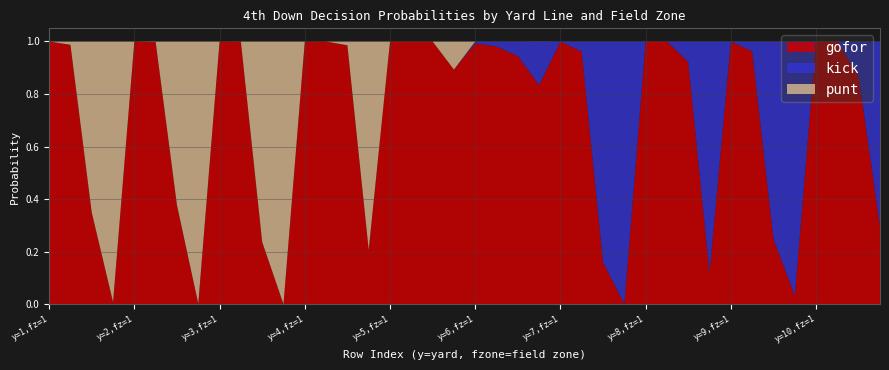

Reading left to right, list all the values displayed in this chart.

gofor: 1.0	1.0	0.3	0.0	1.0	1.0	0.4	0.0	1.0	1.0	0.2	0.0	1.0	1.0	1.0	0.2	1.0	1.0	1.0	0.9	1.0	1.0	0.9	0.8	1.0	1.0	0.2	0.0	1.0	1.0	0.9	0.1	1.0	1.0	0.2	0.0	1.0	1.0	0.9	0.3
kick: 0.0	0.0	0.0	0.0	0.0	0.0	0.0	0.0	0.0	0.0	0.0	0.0	0.0	0.0	0.0	0.0	0.0	0.0	0.0	0.0	0.0	0.0	0.1	0.2	0.0	0.0	0.8	1.0	0.0	0.0	0.1	0.9	0.0	0.0	0.8	1.0	0.0	0.0	0.1	0.7
punt: 0.0	0.0	0.7	1.0	0.0	0.0	0.6	1.0	0.0	0.0	0.8	1.0	0.0	0.0	0.0	0.8	0.0	0.0	0.0	0.1	0.0	0.0	0.0	0.0	0.0	0.0	0.0	0.0	0.0	0.0	0.0	0.0	0.0	0.0	0.0	0.0	0.0	0.0	0.0	0.0